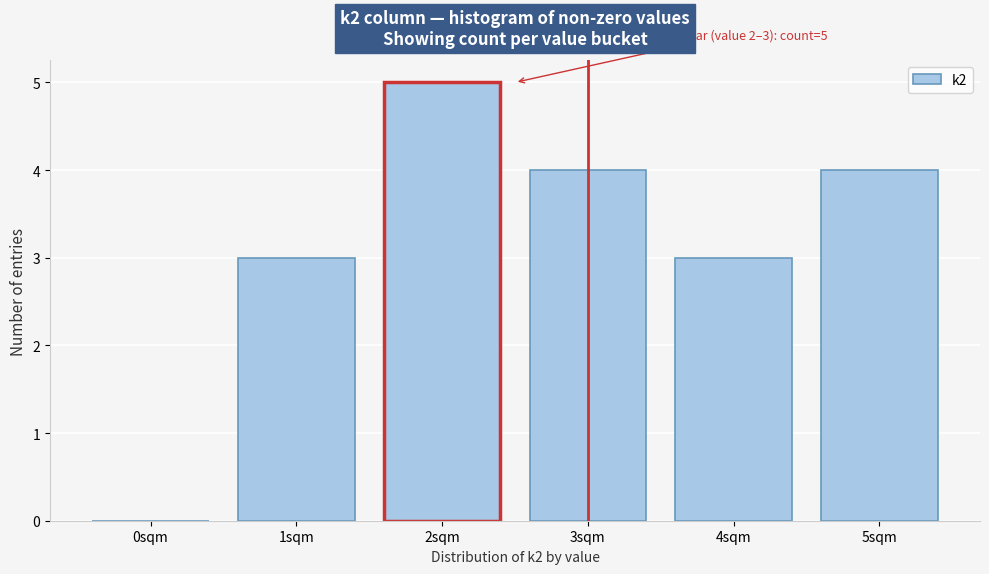

Reading left to right, what are all the values shown in this chart?

0sqm=0	1sqm=3	2sqm=5	3sqm=4	4sqm=3	5sqm=4